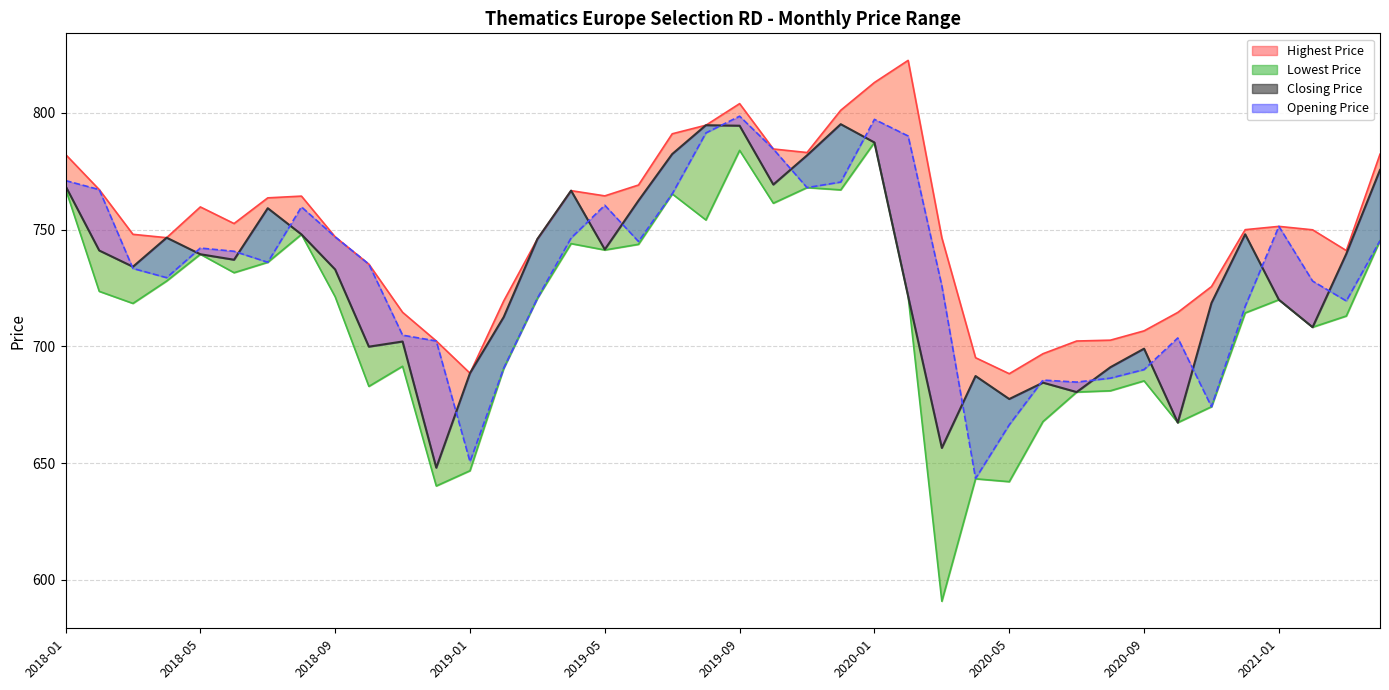

Which series has the largest range (max minus min)?

Opening Price line